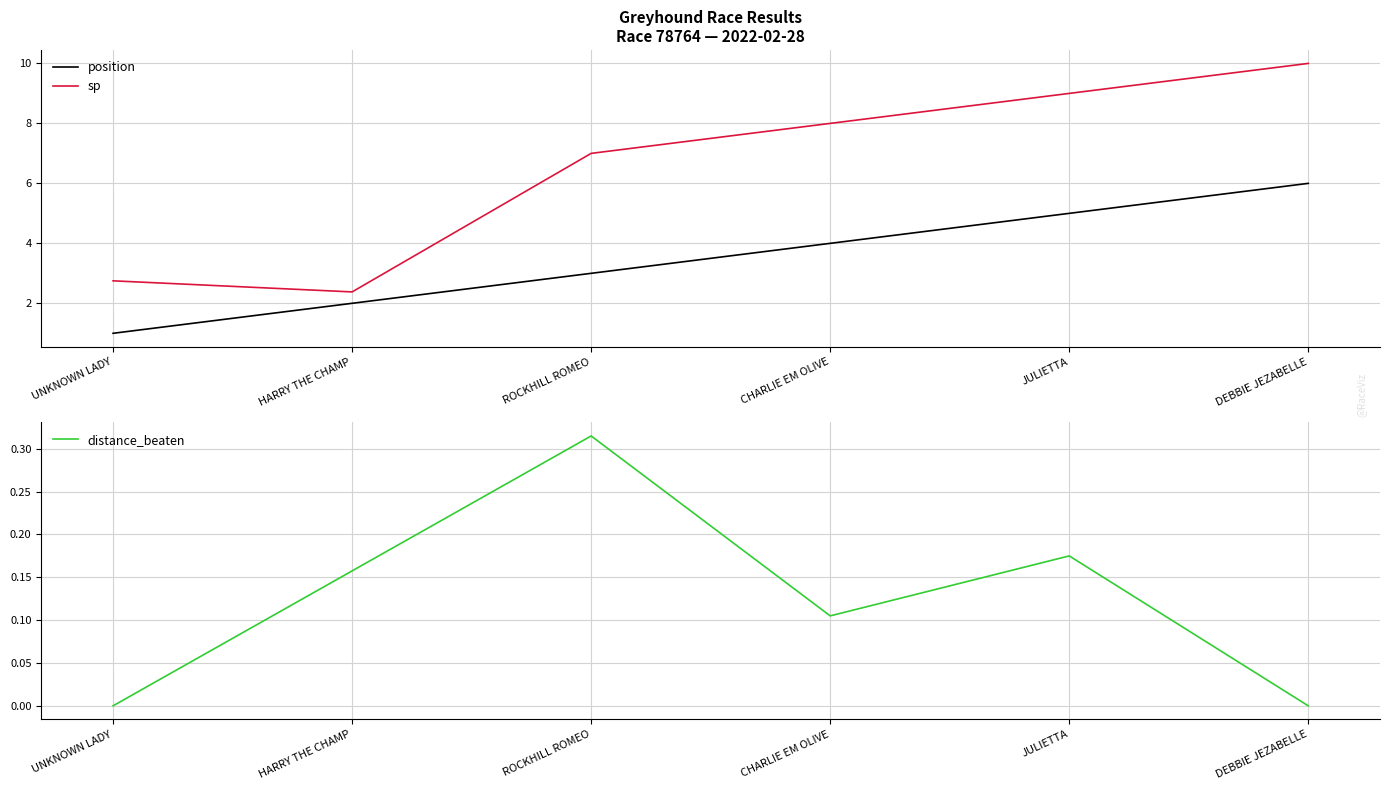

How many values in the position series exceed 4?

2